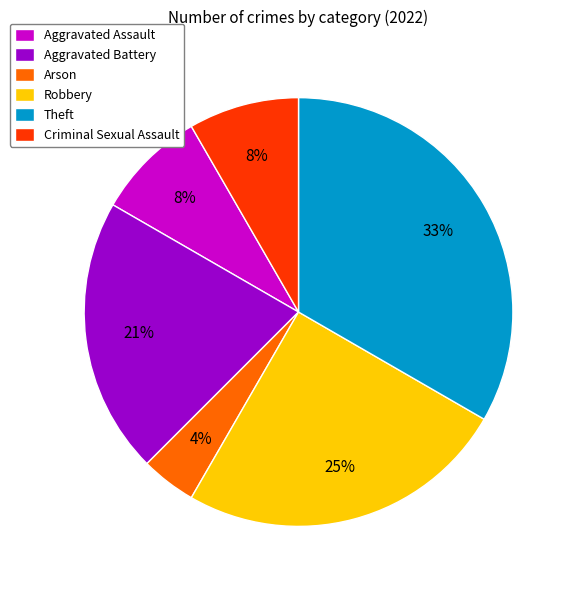

Between Criminal Sexual Assault and Aggravated Battery, which is larger?

Aggravated Battery